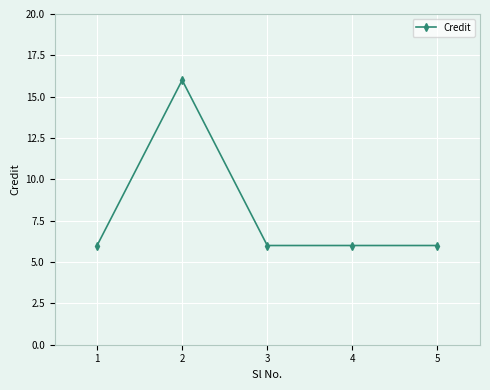

What is the difference between the maximum and second lowest values?

10